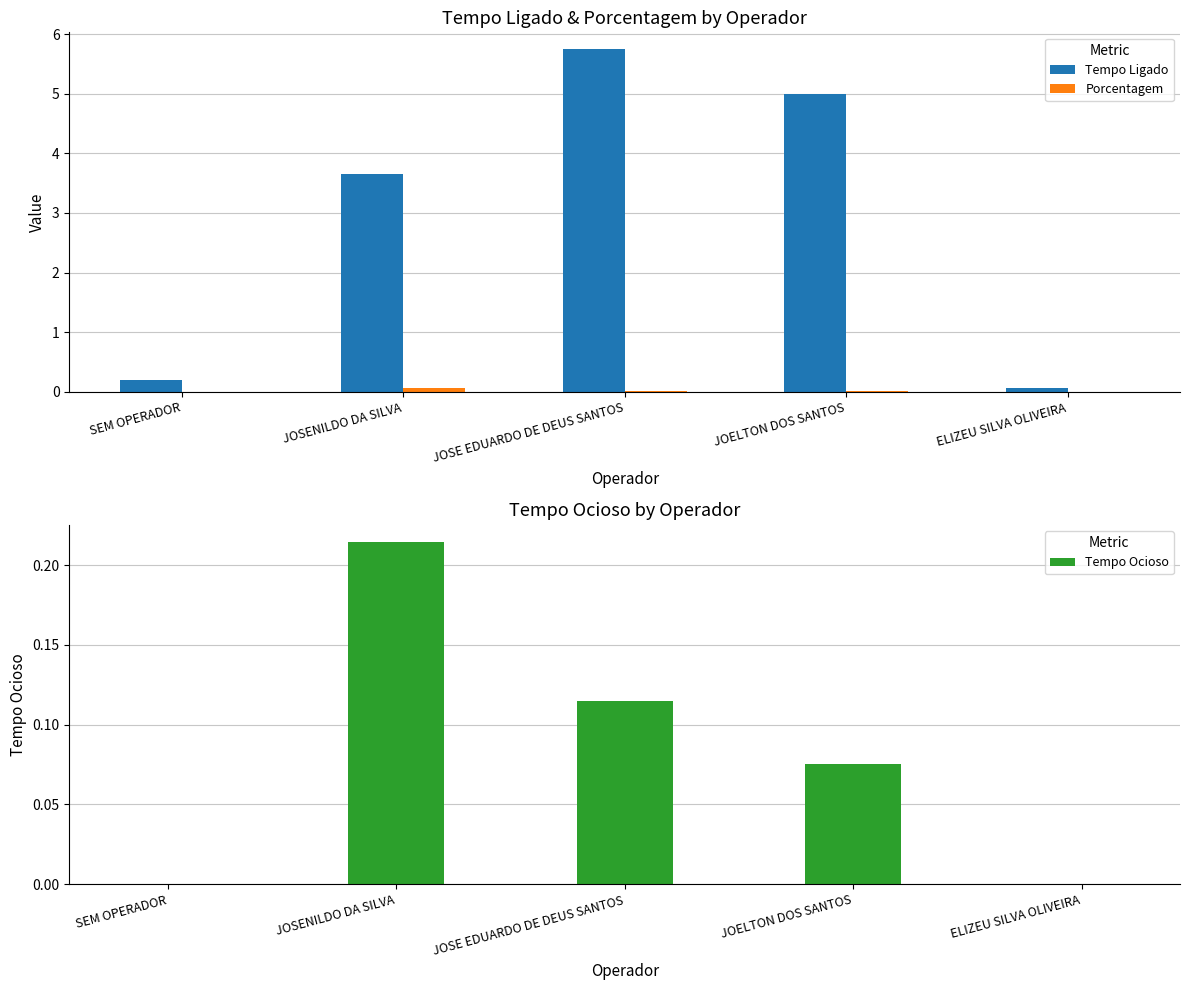

Is the value of Tempo Ligado at SEM OPERADOR greater than the value of Porcentagem at JOELTON DOS SANTOS?

Yes